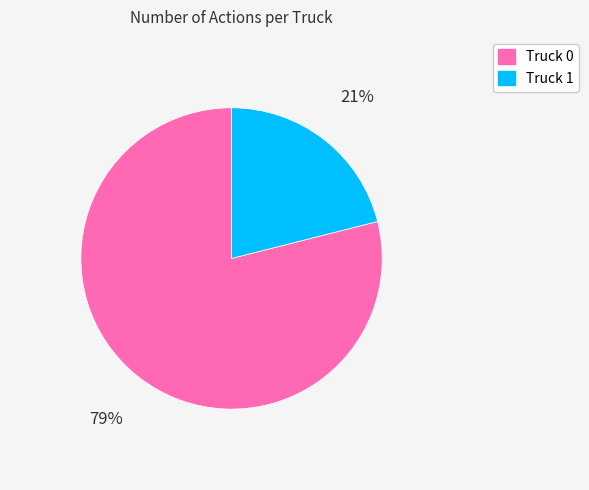

The Truck 0 slice represents 79% of the pie. True or false?

True